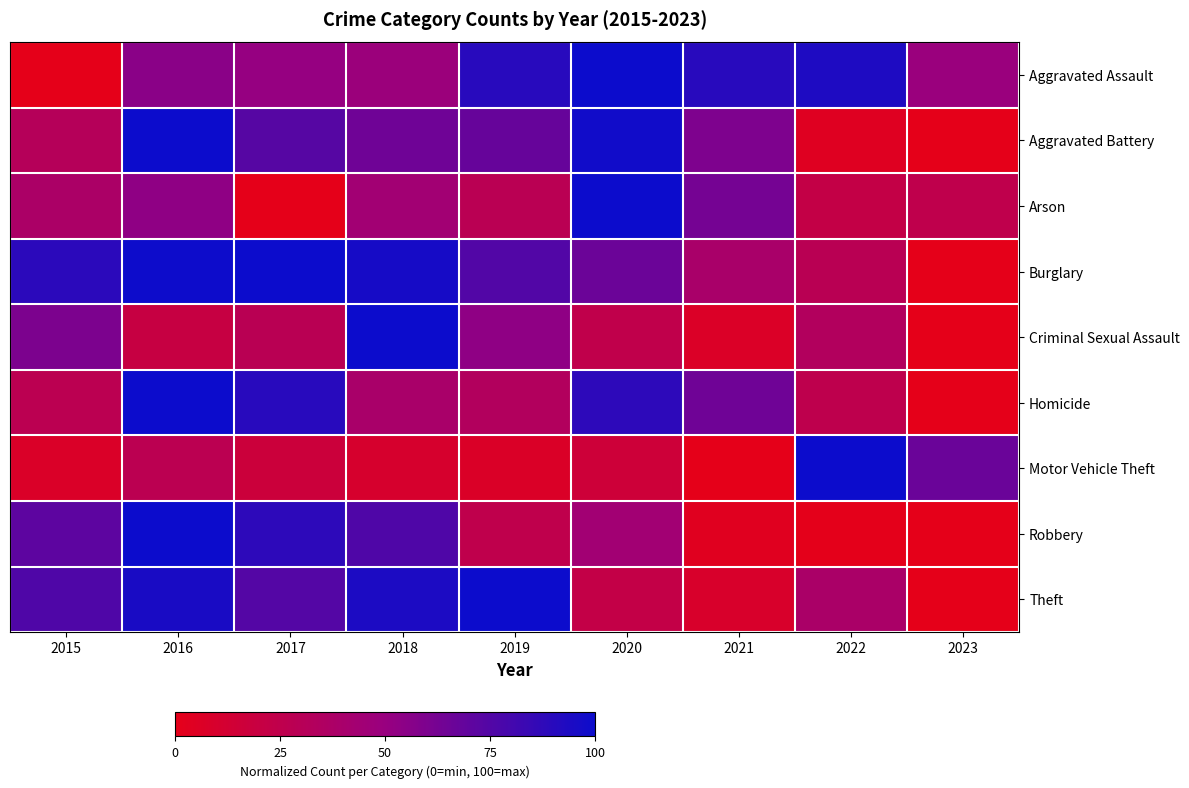

What is the maximum value shown in the chart?

100.0